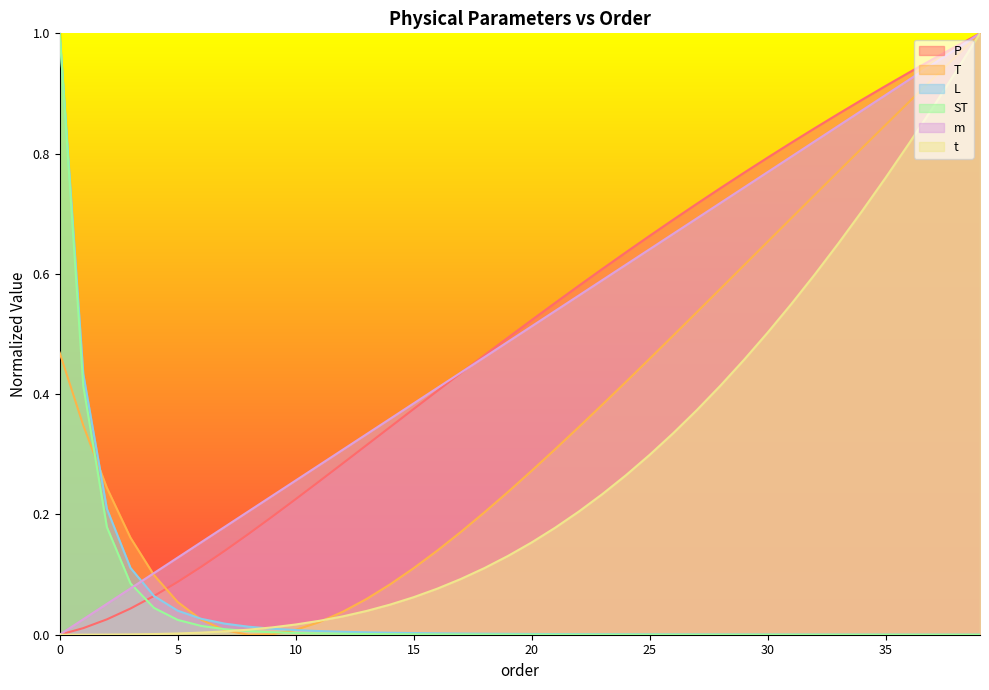

Does the chart have visible grid lines?

No